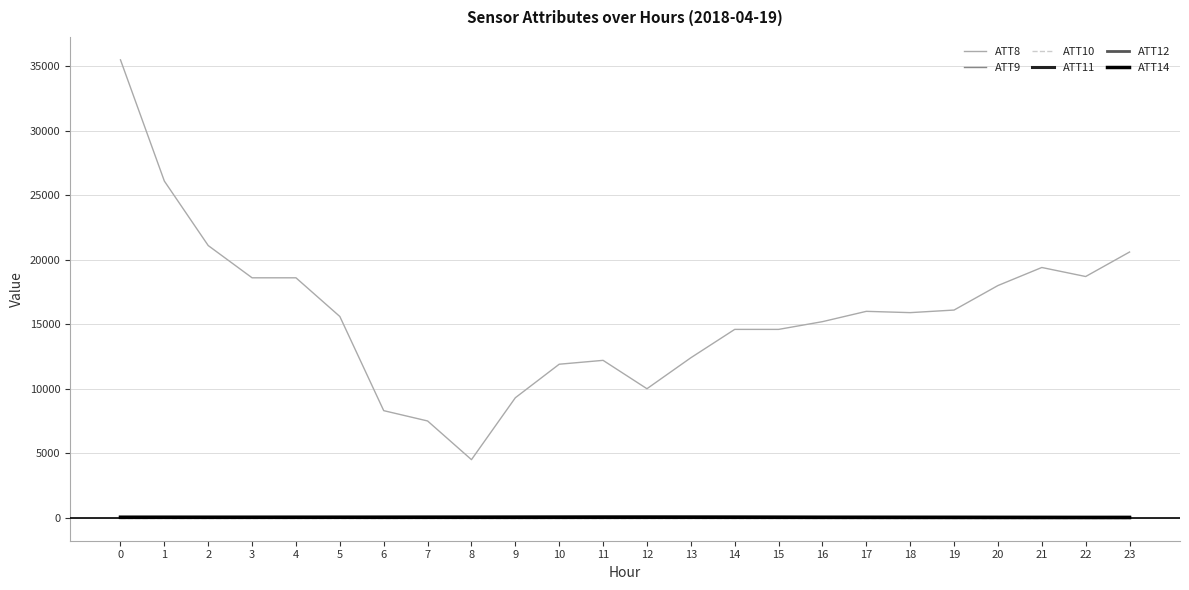

What is the sum of the ATT8 values at 2 and 12?

31100.0